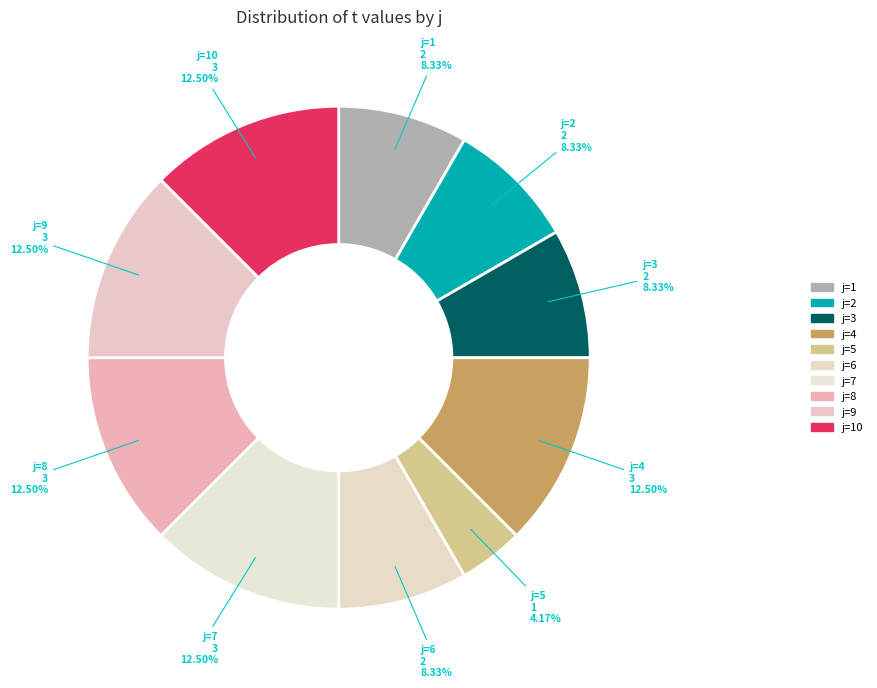

How many segments does this pie chart have?

10